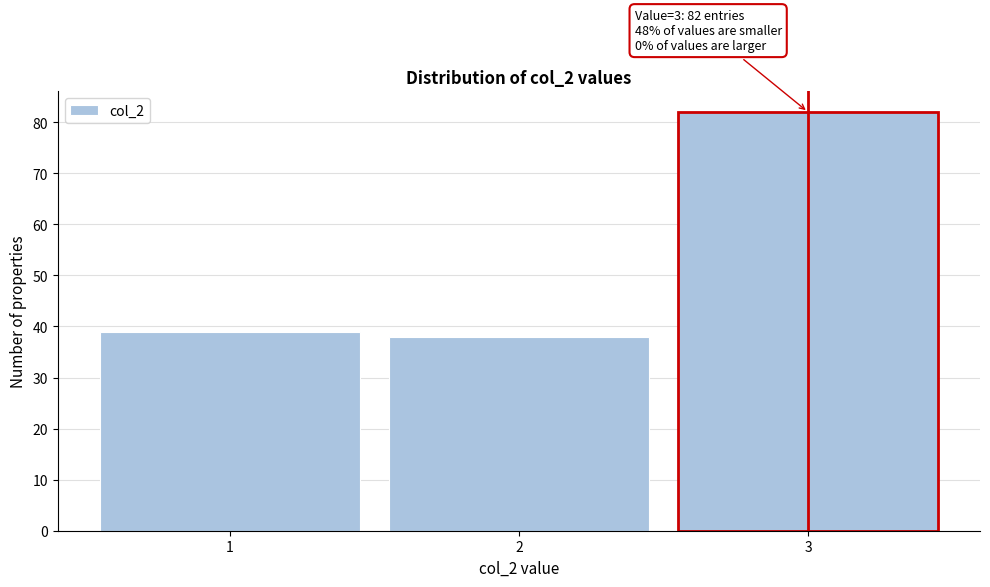

Which range on the x-axis has the tallest bar?

2.5 to 3.5